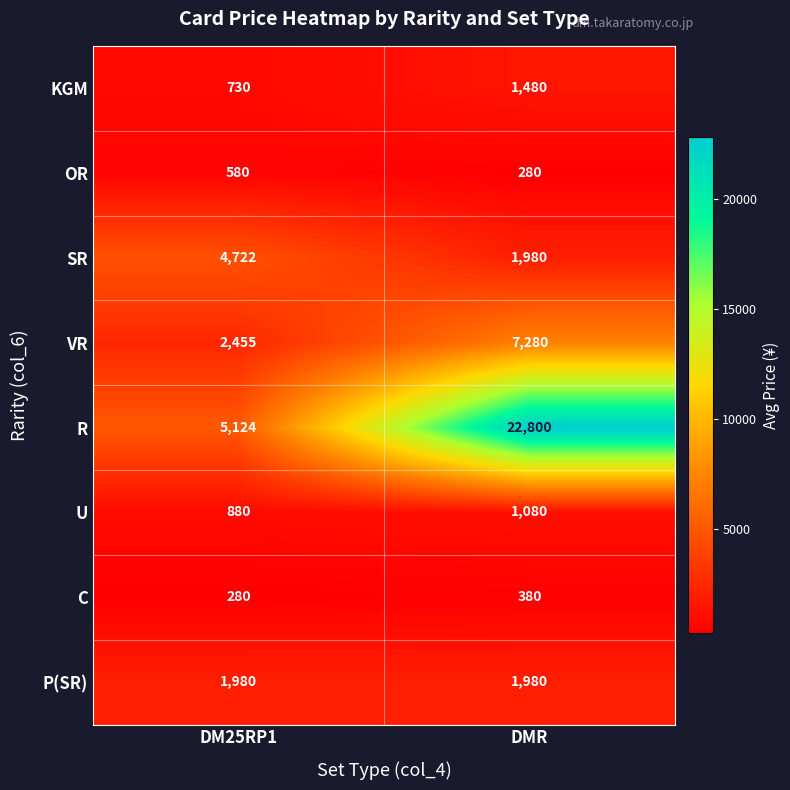

What is the highest value of the R series?

22800